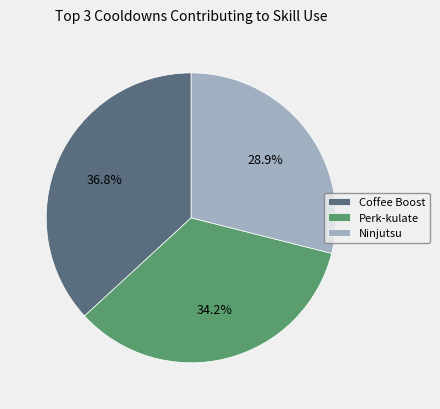

Which category has the biggest portion of the pie?

Coffee Boost